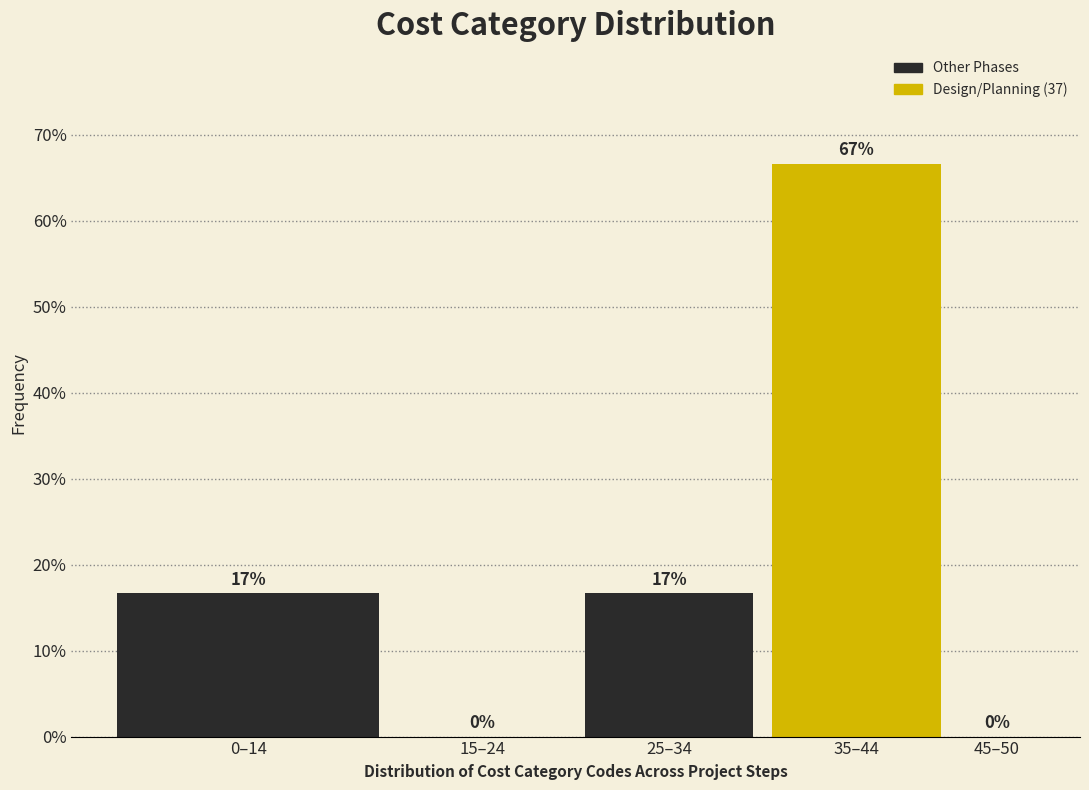

The value at 45–50 is 0.0. True or false?

True